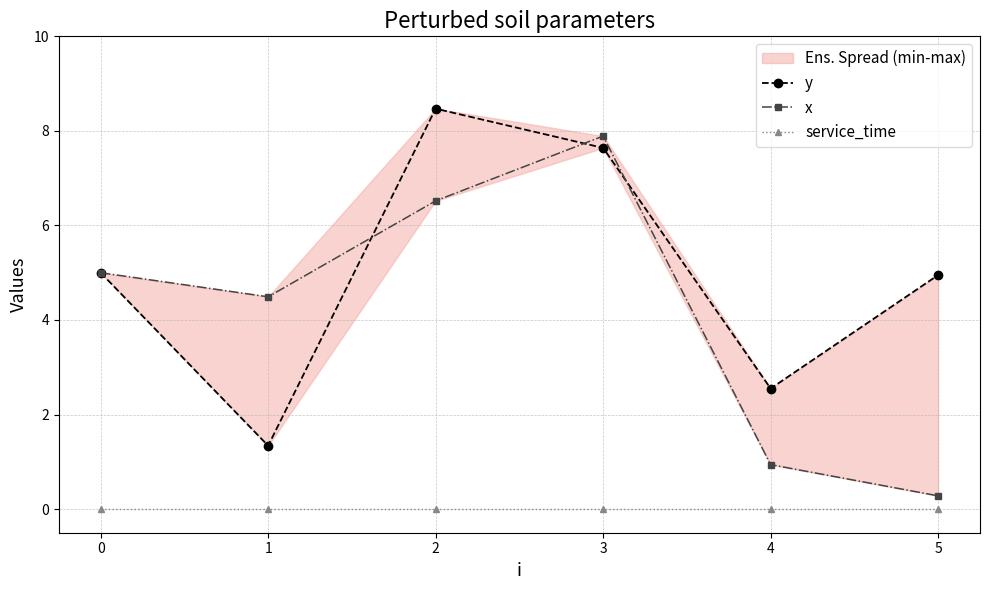

Reading right to left, what are all the values shown in this chart?

y: 5=5.0	4=2.5	3=7.6	2=8.5	1=1.3	0=5.0
x: 5=0.3	4=0.9	3=7.9	2=6.5	1=4.5	0=5.0
service_time: 5=0.0	4=0.0	3=0.0	2=0.0	1=0.0	0=0.0